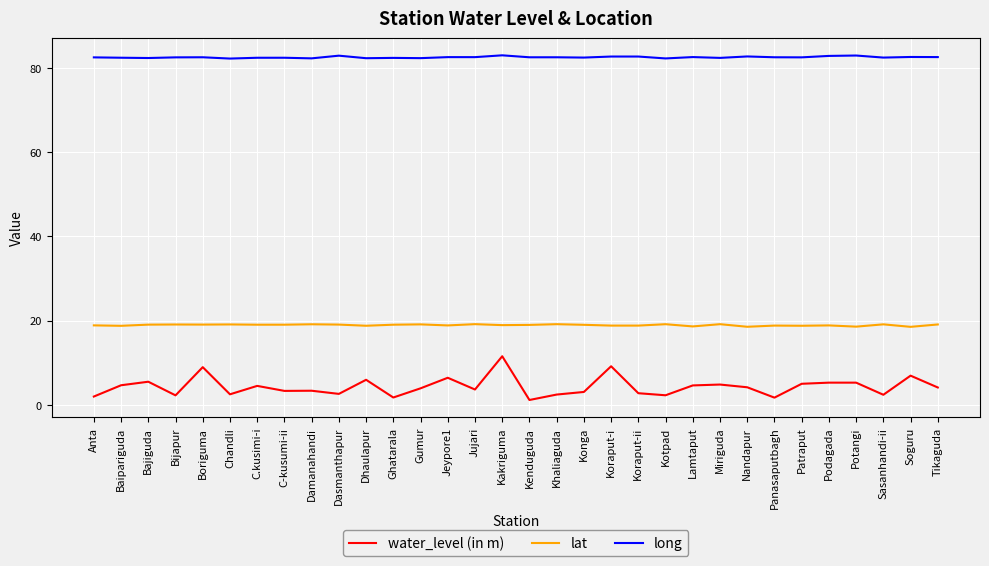

What value does the long series have at Gumur?

82.3